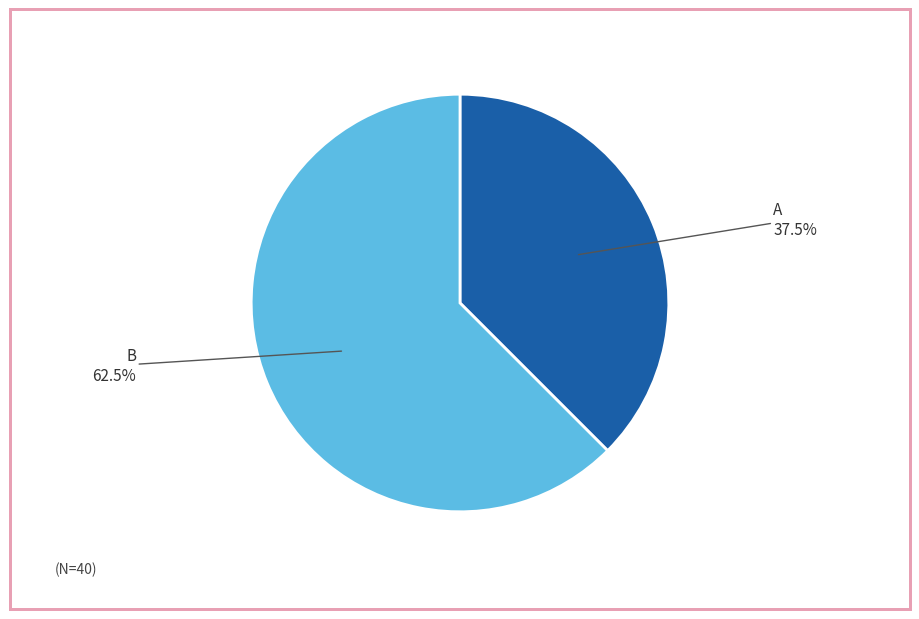

Does any single category account for the majority?

Yes